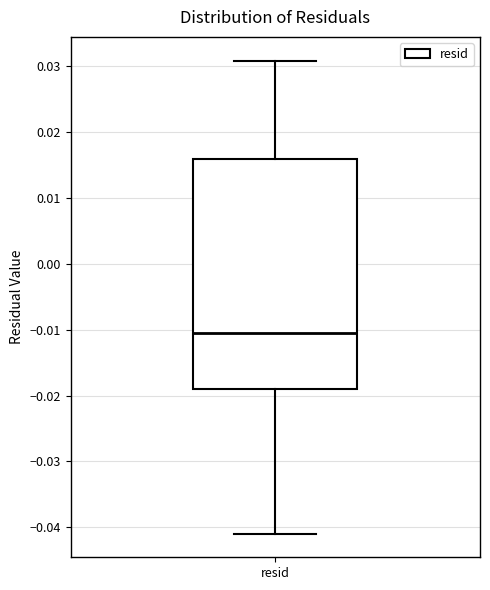

Read this box plot against the y-axis: the position of the median line, the range covered by the box, and the ends of both whiskers. The values are not printed on the chart, so give them approximately, as read against the axis.

median -0.010, box -0.019 to 0.016, whiskers -0.041 to 0.031